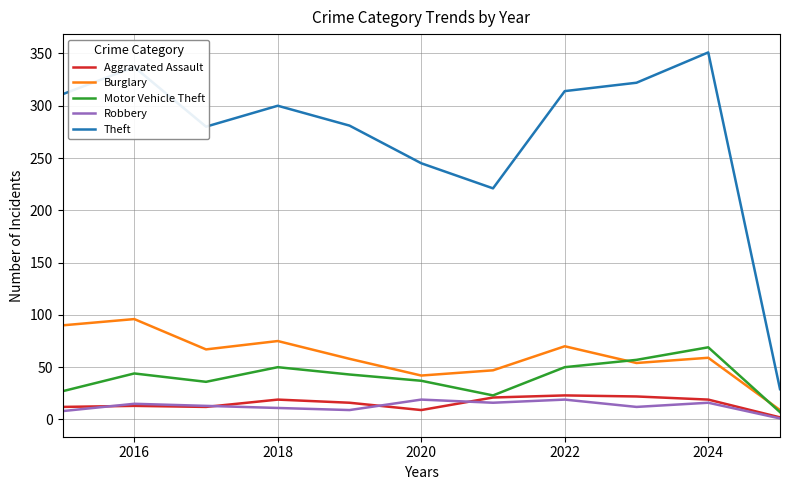

True or false: Burglary and Aggravated Assault intersect in this chart.

False